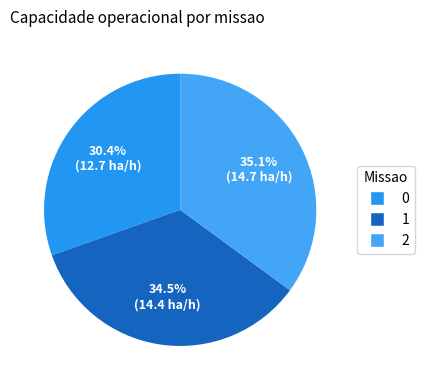

What is the ratio of the value at 1 to the value at 2?

1.0